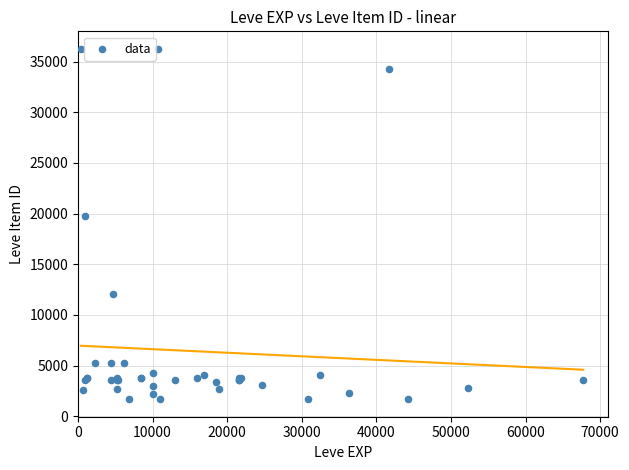

What Y value in the scatter plot is closest to 18967?

19744